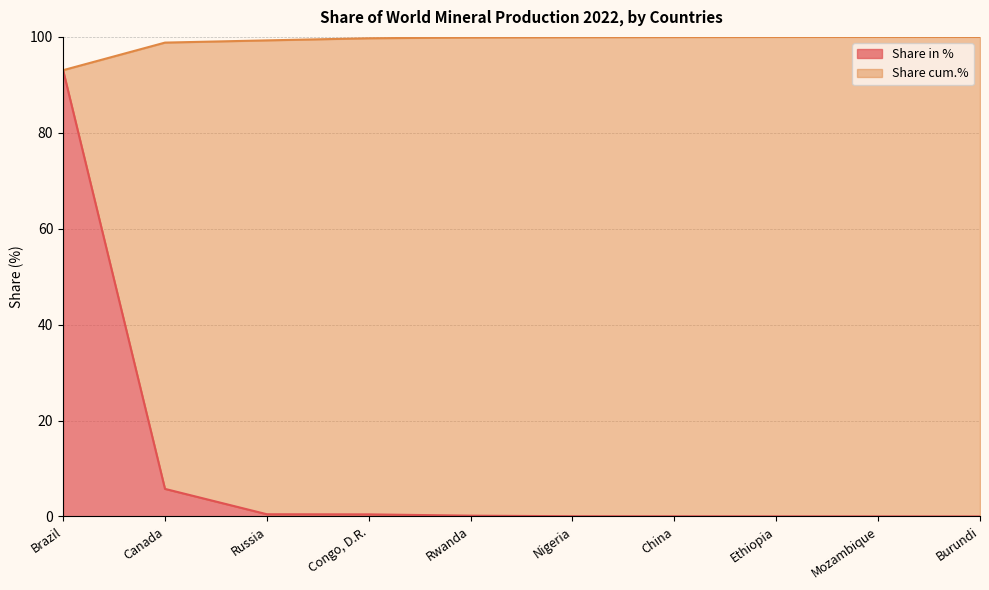

Is it true that Production 2022 equals 0.0 at Mozambique?

False